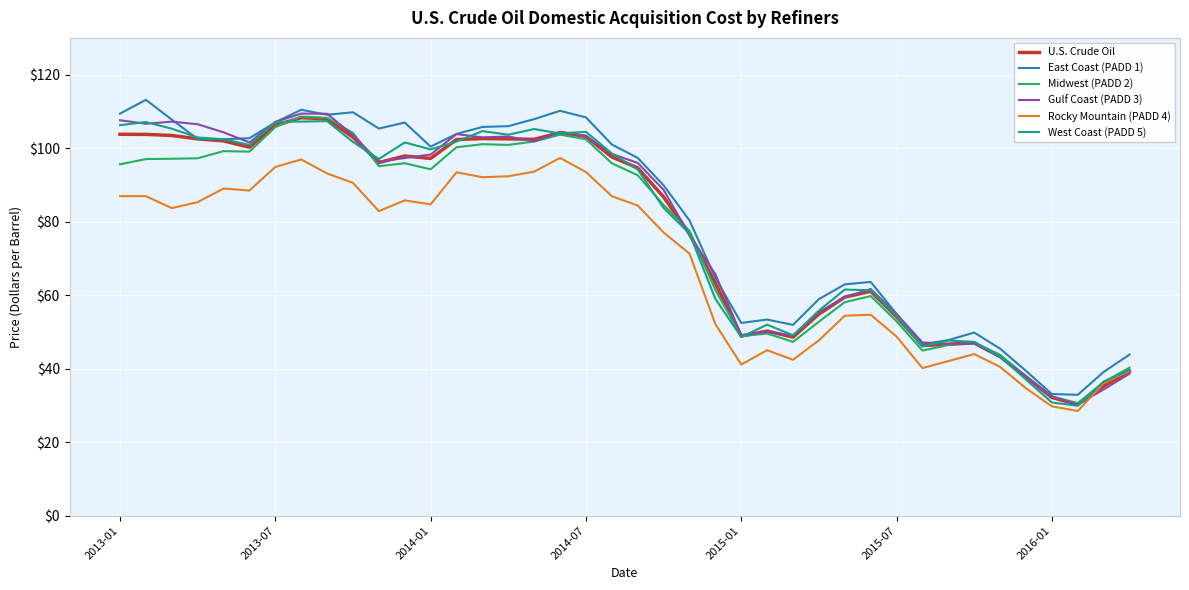

True or false: Rocky Mountain (PADD 4) and East Coast (PADD 1) cross at least once.

False